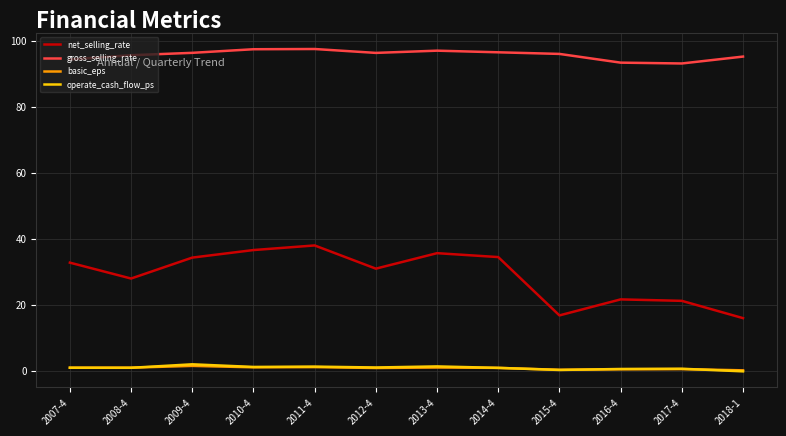

What is the maximum value shown in the chart?

97.5